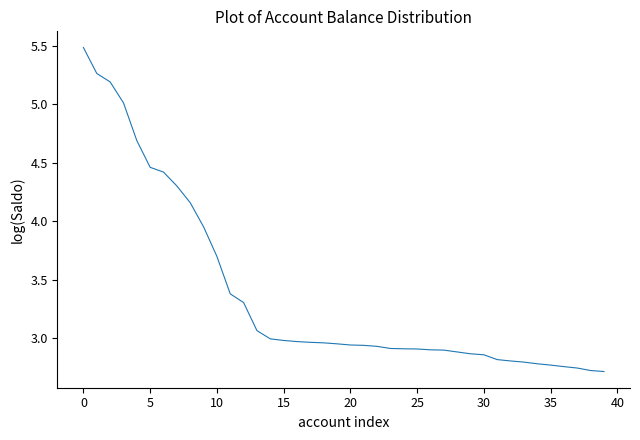

The value at 5 is 1.0. True or false?

False